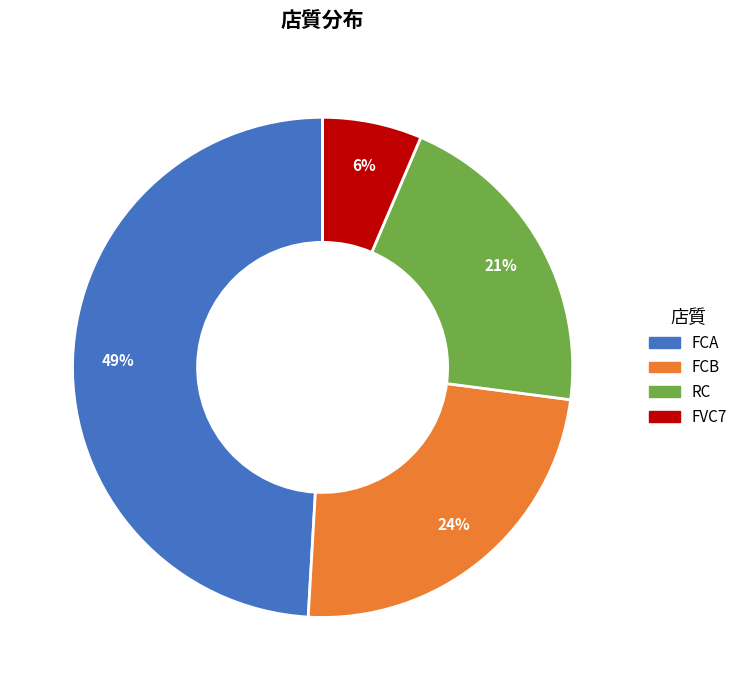

To the nearest percent, what is the difference between the FCA and FVC7 slice percentages?

43%